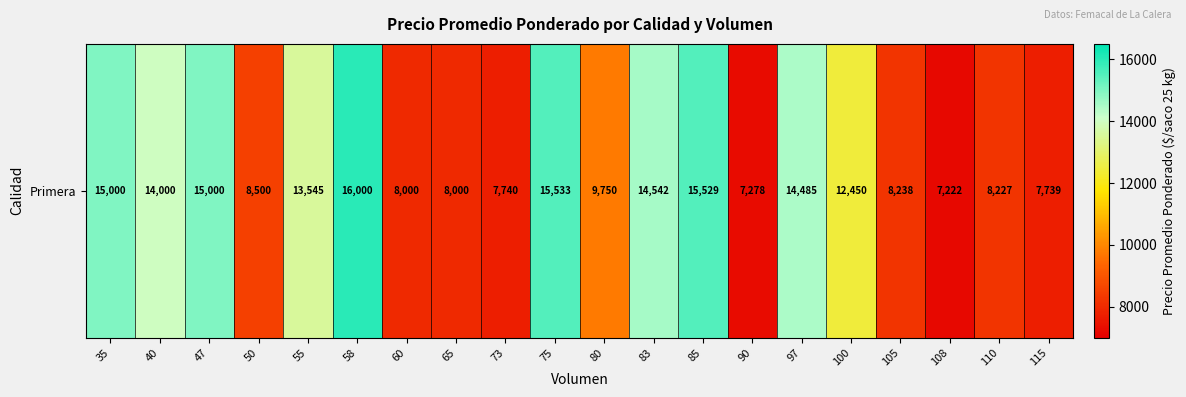

Approximately how many times larger is the value at 47 compared to 85?

1.0